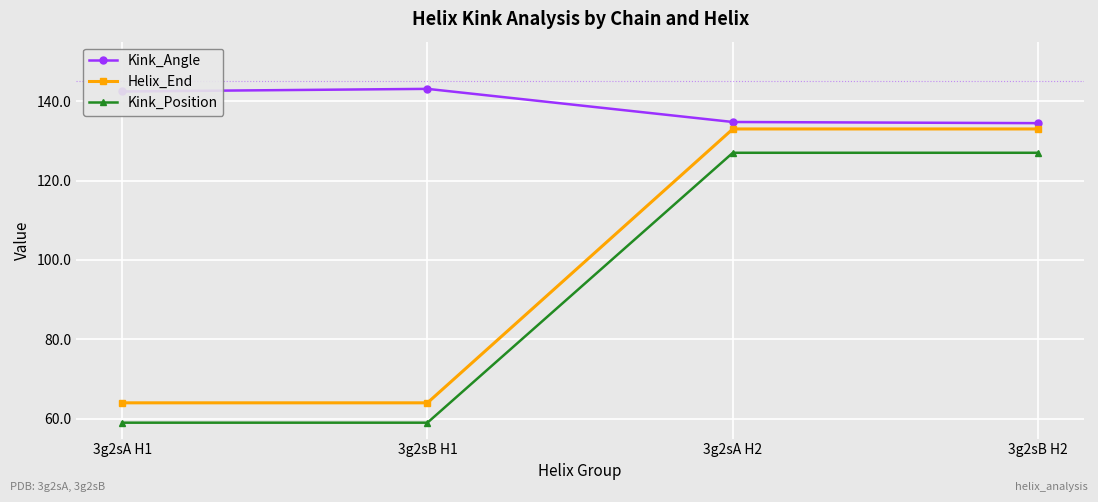

True or false: Helix_End and Kink_Position cross at least once.

False